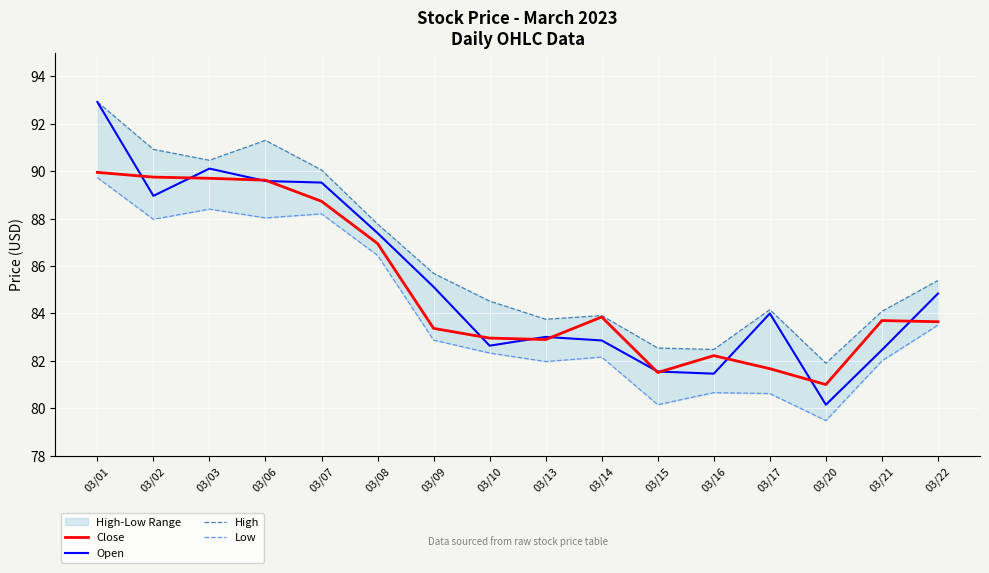

At which label is Close closest to 85?

03/14